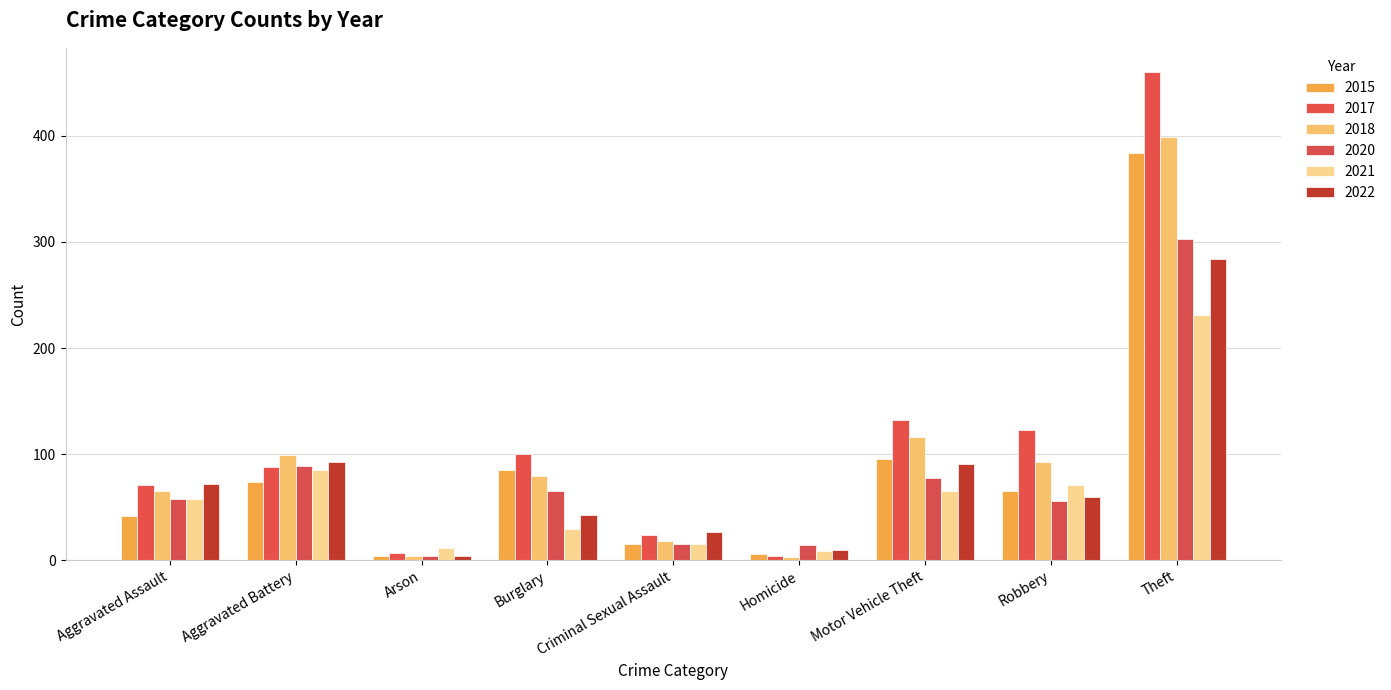

What is the label of the 2nd bar from the left?

Aggravated Battery